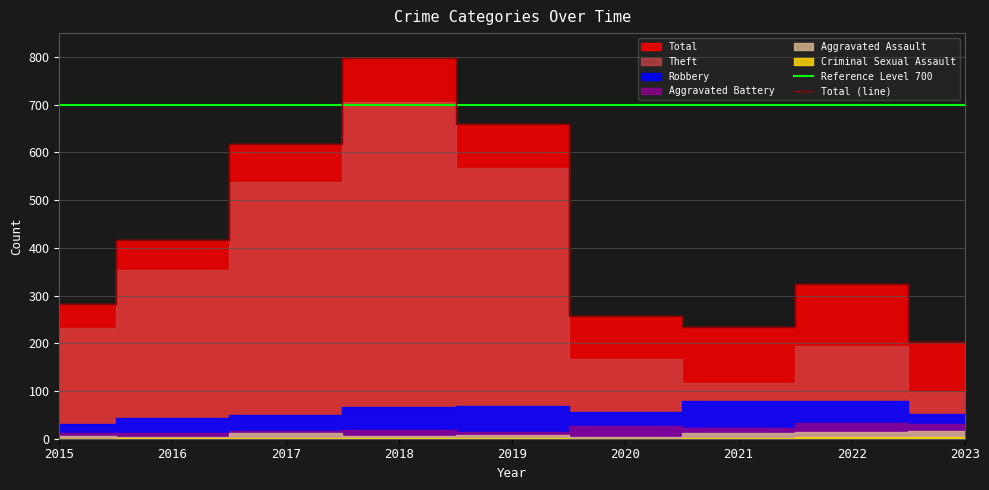

At which label is Total (line) closest to 499?

2016